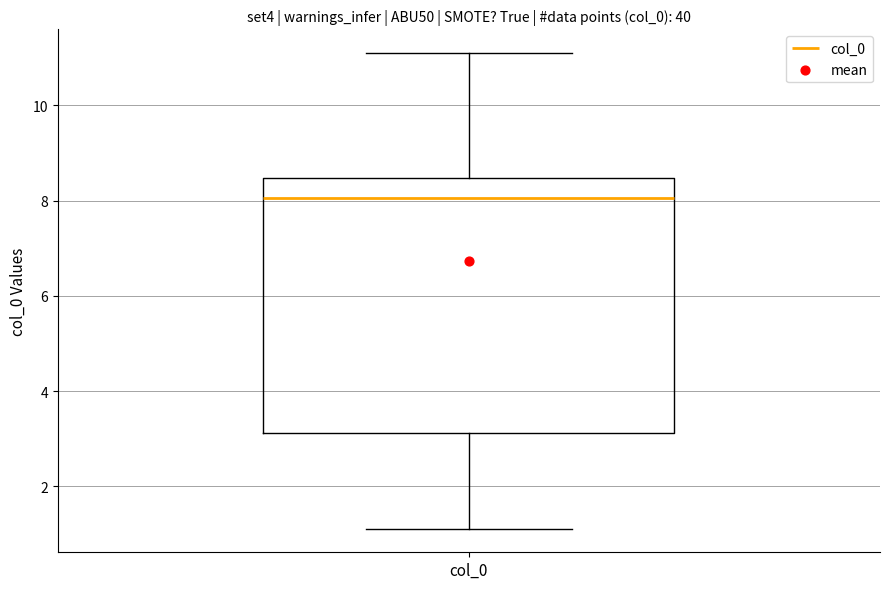

Read this box plot against the y-axis: the position of the median line, the range covered by the box, and the ends of both whiskers. The values are not printed on the chart, so give them approximately, as read against the axis.

median 8.0, box 3.2 to 8.4, whiskers 1.2 to 11.0